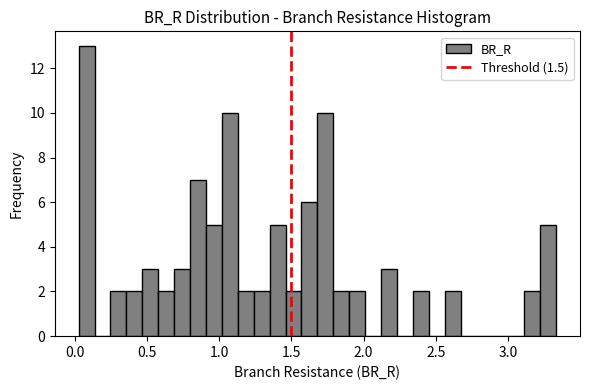

Read against the x-axis, roughly where is the centre of the tallest bar?

0.10